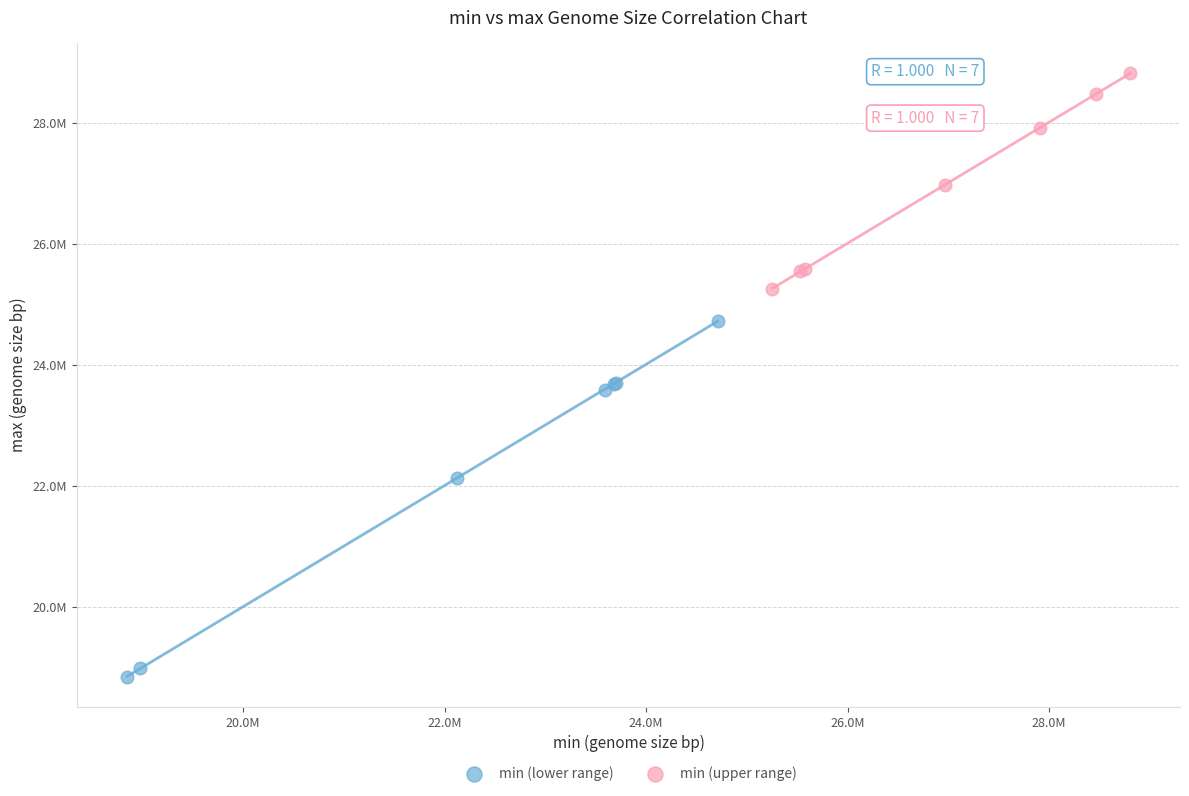

Which series reaches the minimum Y coordinate?

min (lower range)